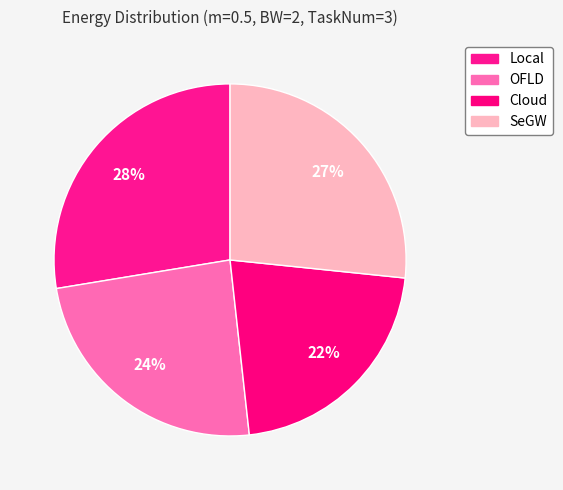

How many slices are in this pie chart?

4